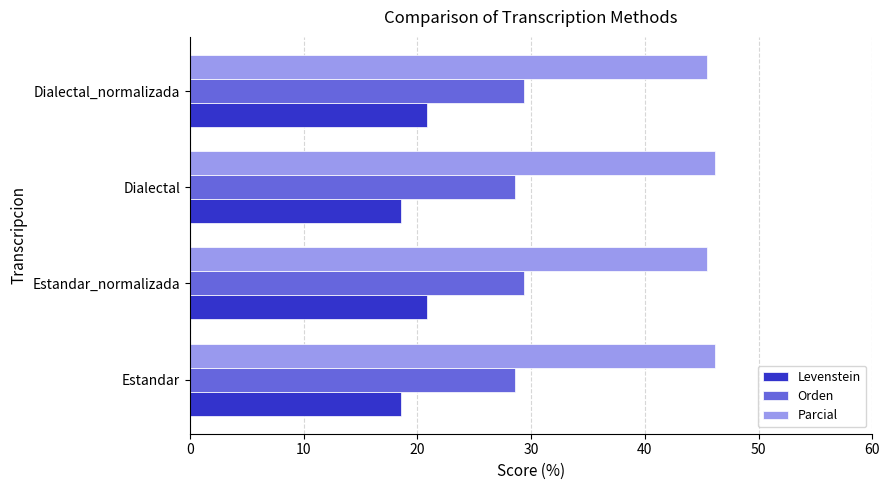

What is the highest value of the Orden series?

29.4